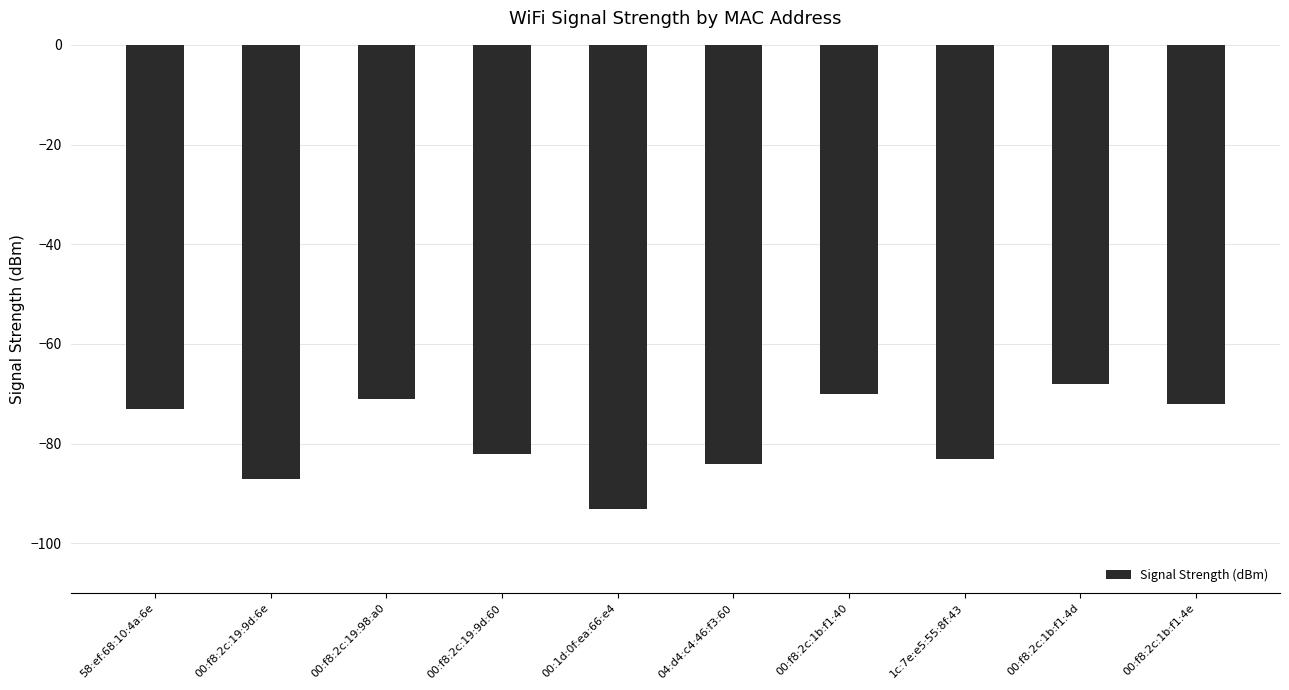

What is the value of the 6th bar from the left?

-84